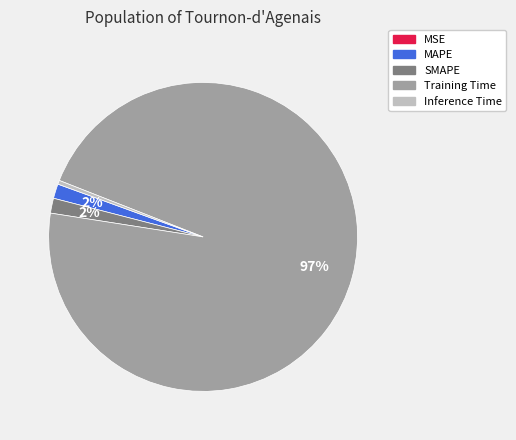

To the nearest percent, what percentage of the pie is SMAPE?

2%